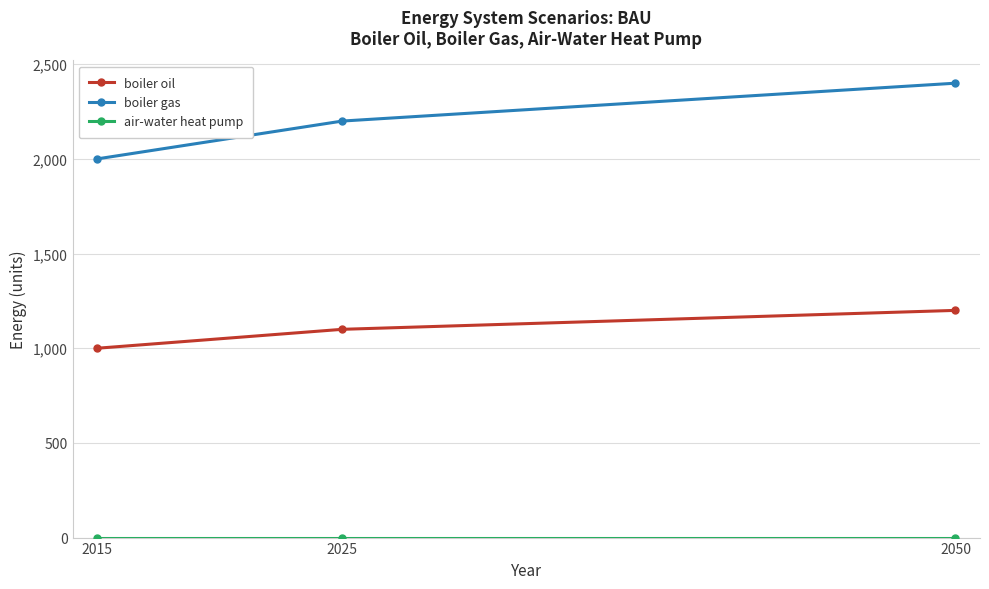

List the labels in order of boiler oil value, smallest first.

2015, 2025, 2050